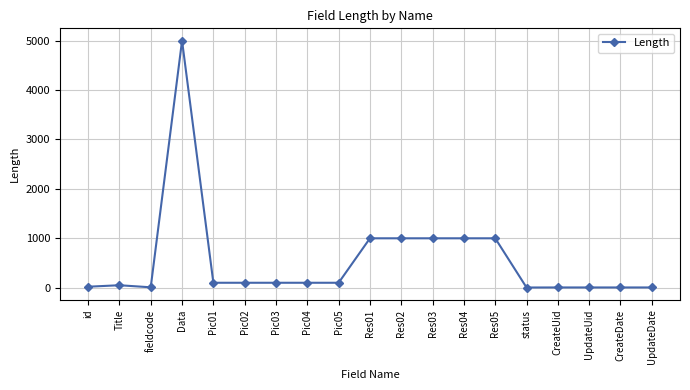

What is the difference between the maximum and minimum values?

4996